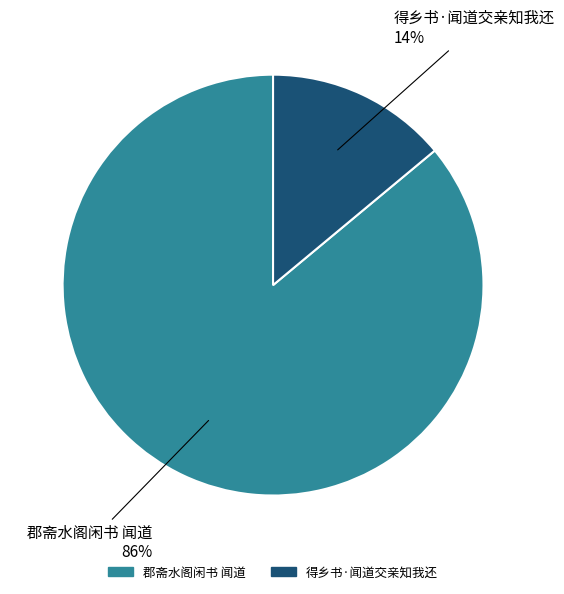

What is the ratio of the value at 得乡书·闻道交亲知我还 to the value at 郡斋水阁闲书 闻道?

0.2